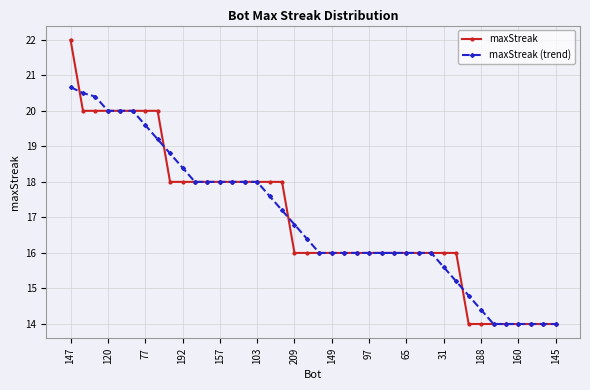

Which series has the largest range (max minus min)?

maxStreak